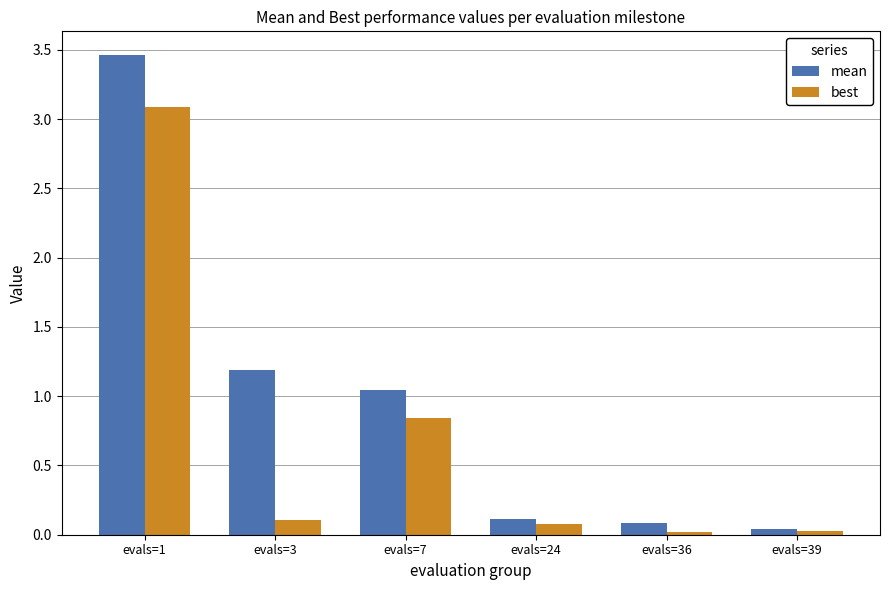

What is the difference between the maximum and minimum values in the mean series?

3.4